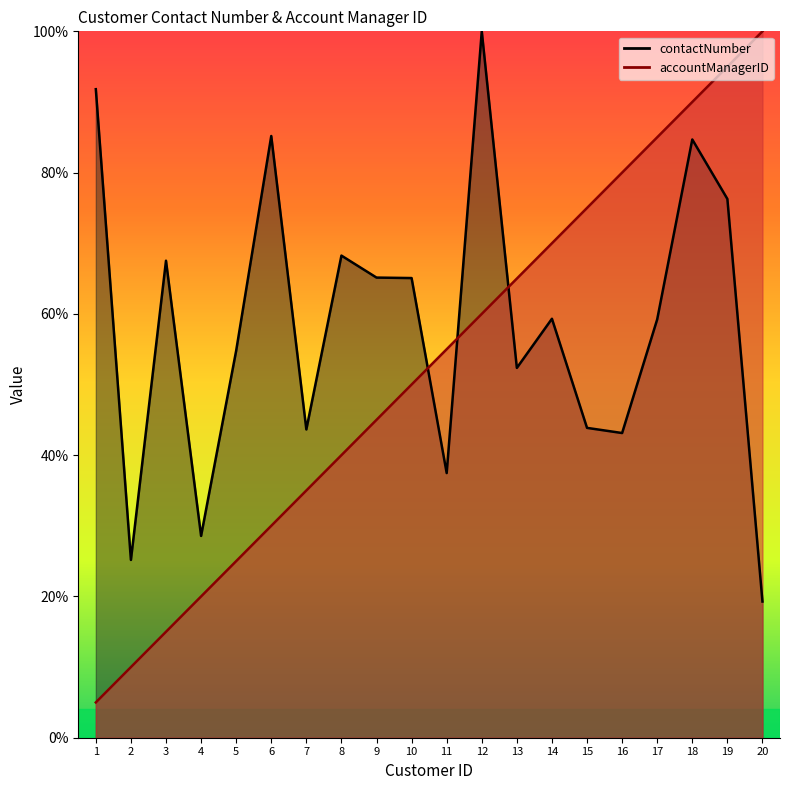

What is the value of the contactNumber point at the 8th from the left?

68.3